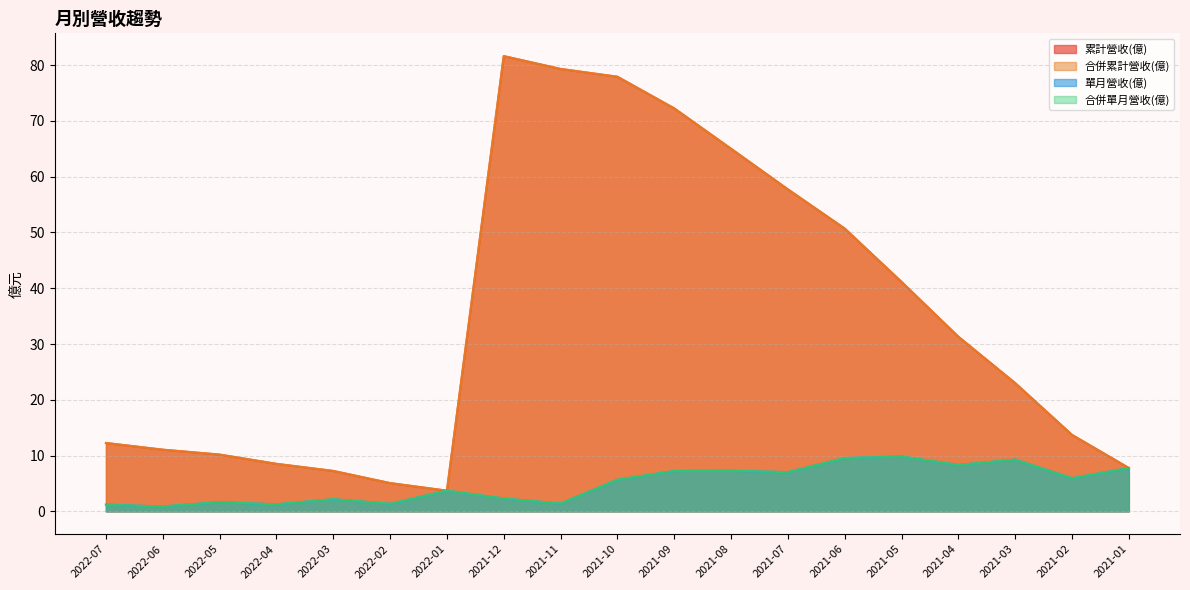

At which category is the sum across all series the highest?

2021-12